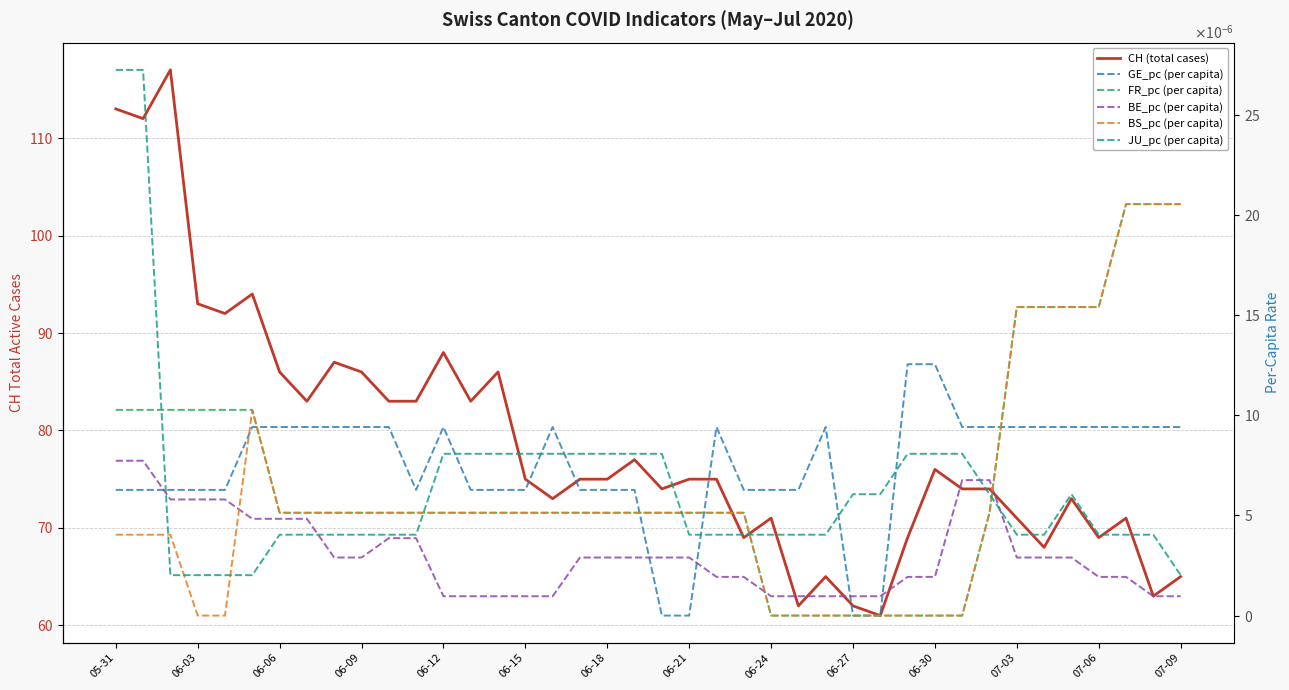

What is the maximum value shown in the chart?

117.0